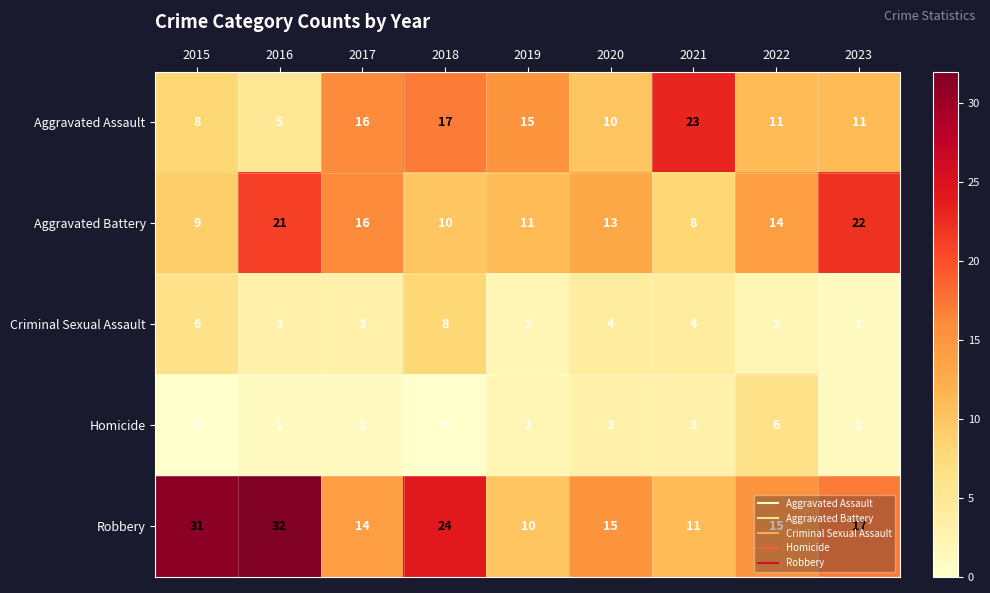

How many series are shown in this chart?

5